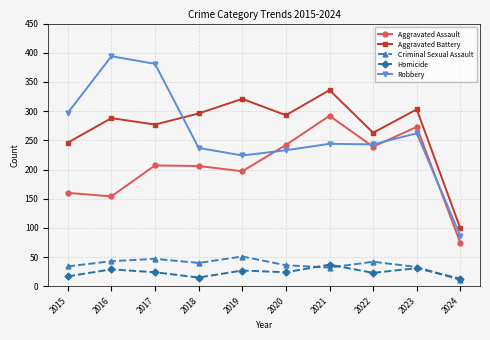

What is the difference between the Robbery values at 2019 and 2023?

38